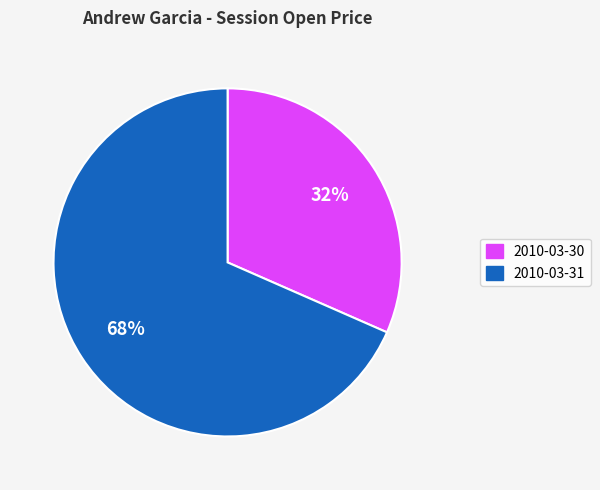

Does any single category account for the majority?

Yes